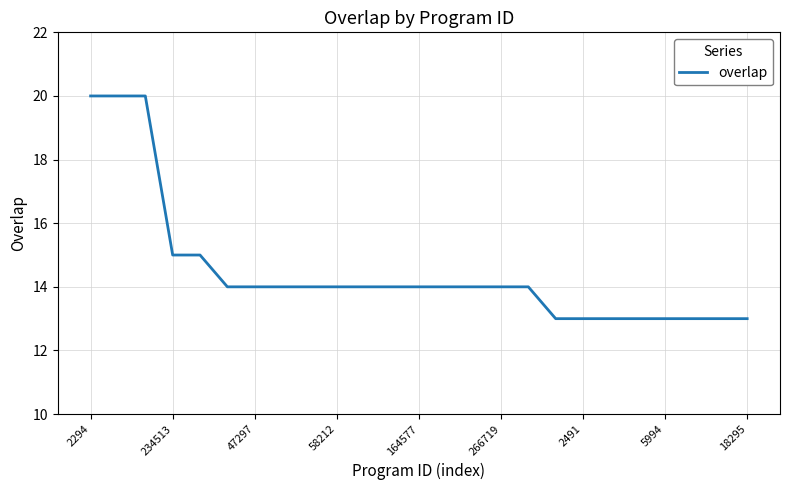

What is the smallest value displayed?

13